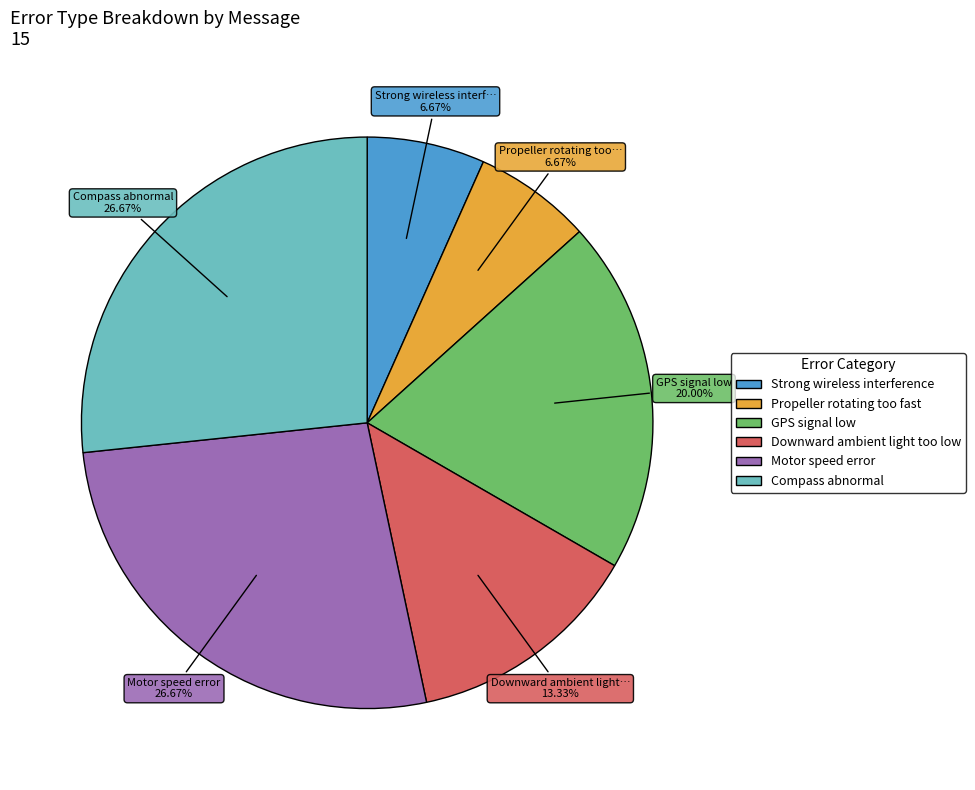

Do Compass abnormal and Downward ambient light too low together represent more than half of the pie?

No